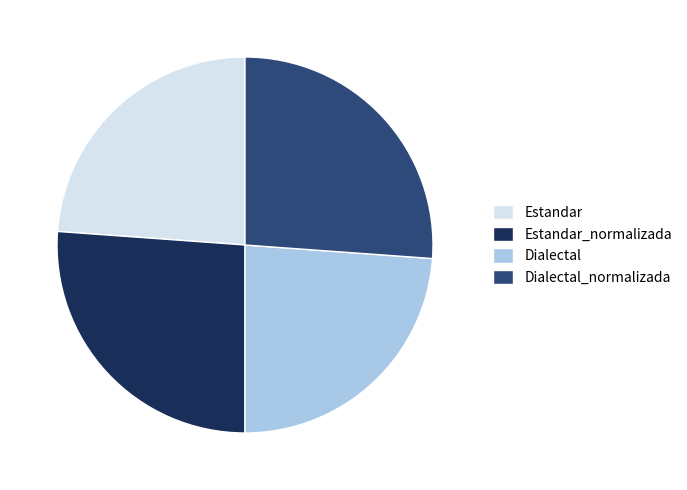

How many segments does this pie chart have?

4